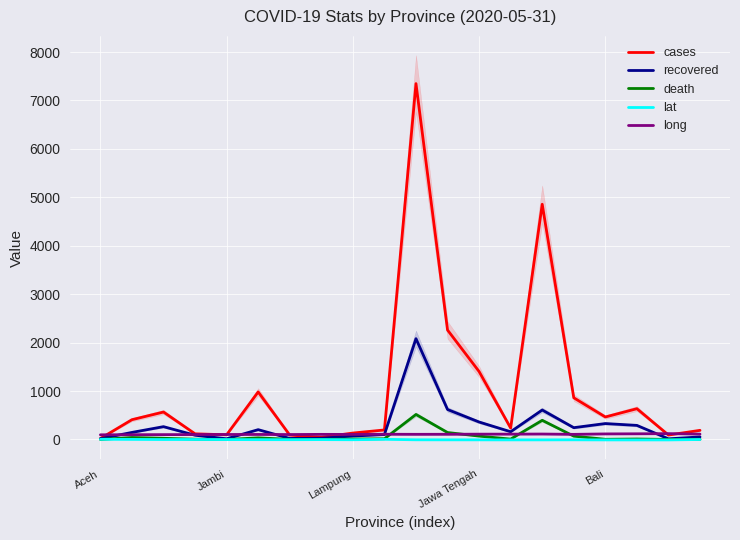

The value of long at Aceh is 96.9. True or false?

True